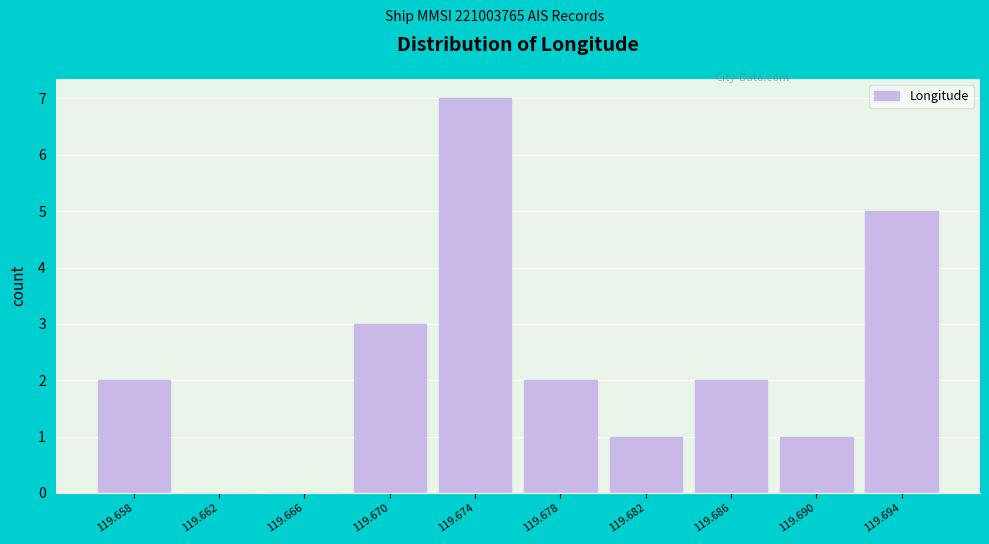

Reading left to right, extract all data points from this chart.

119.658=2	119.662=0	119.666=0	119.670=3	119.674=7	119.678=2	119.682=1	119.686=2	119.690=1	119.694=5